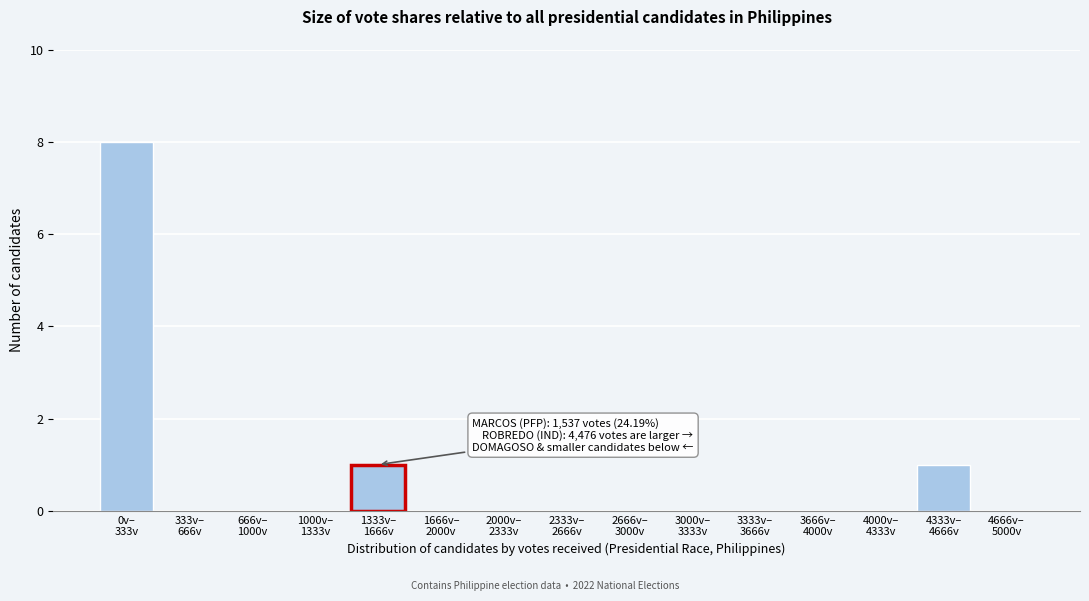

What is the sum of all values?

10